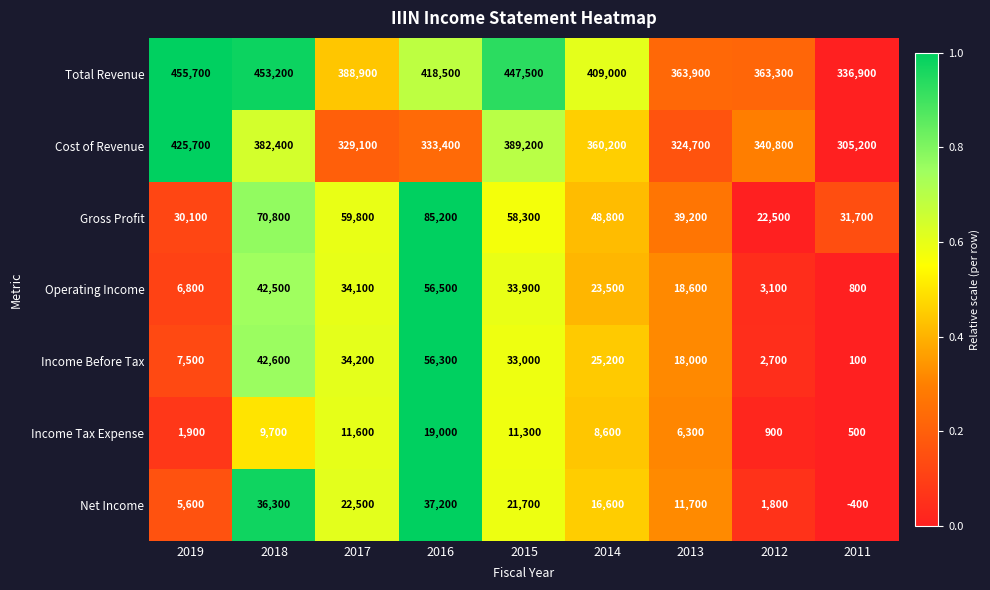

What is the minimum value shown in the chart?

-400